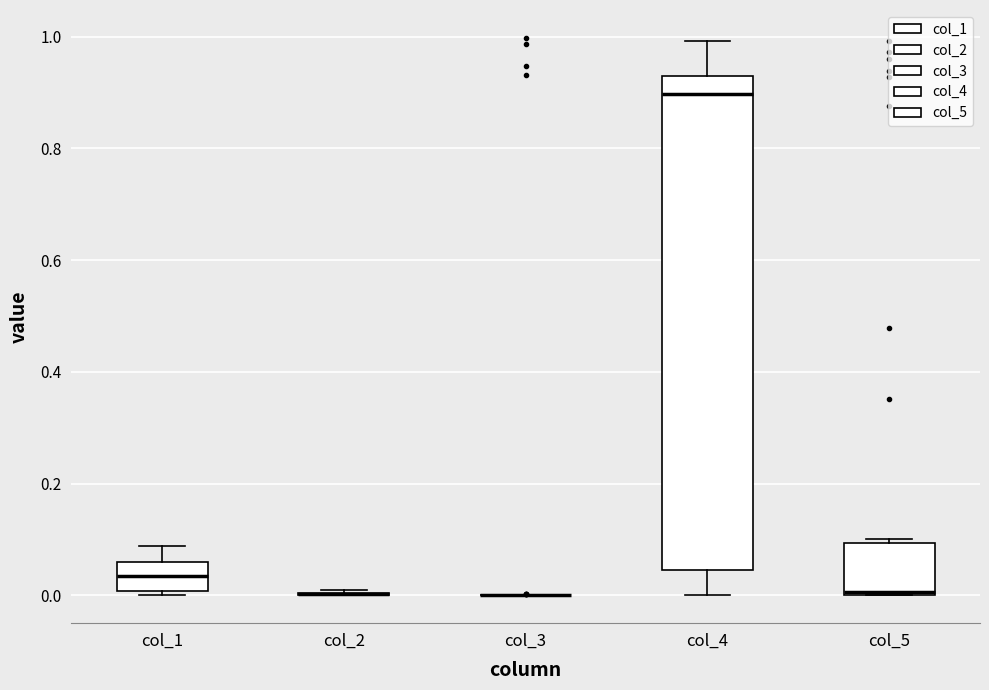

Which box is the tallest, from its lower edge to its upper edge?

col_4